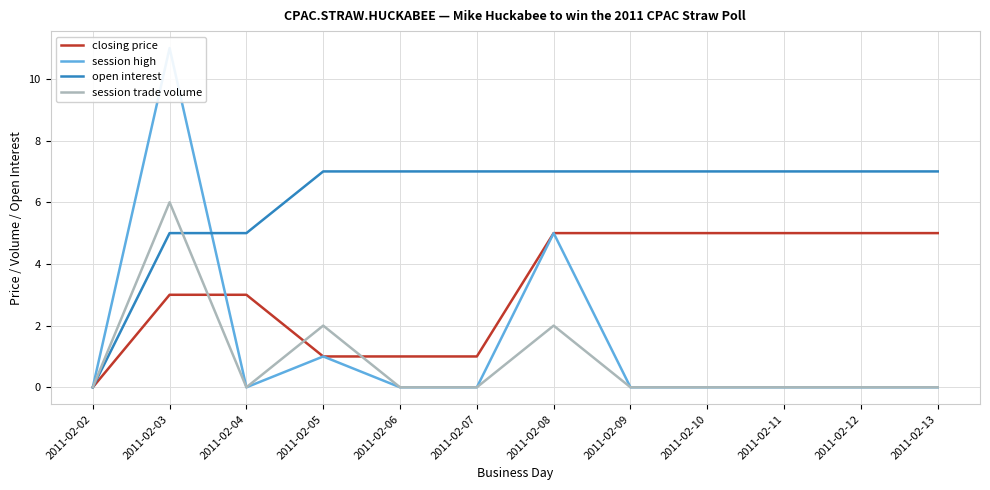

After their last crossing, which series has the higher values: session trade volume or closing price?

closing price